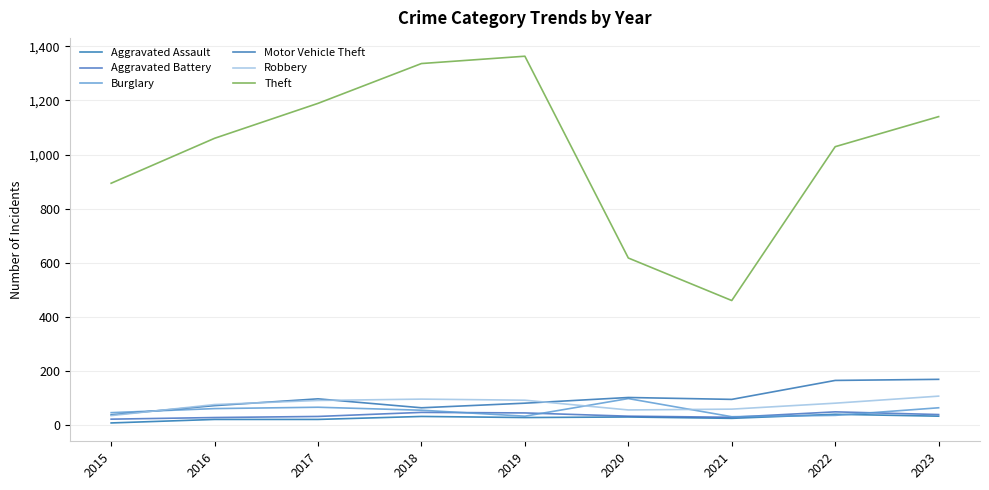

What is the maximum value for Motor Vehicle Theft?

170